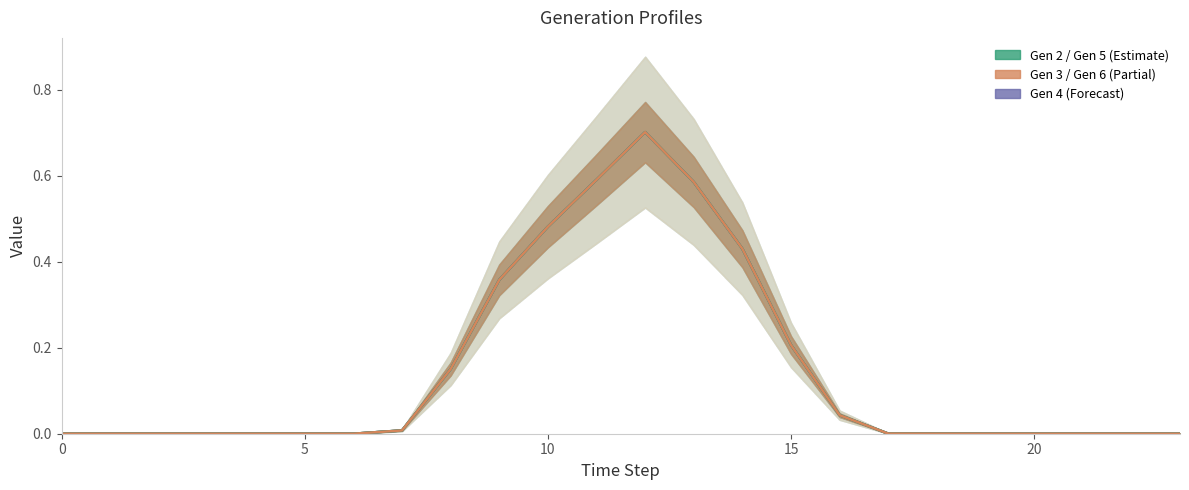

True or false: Gen 3 has a value of 0.0 at 18.

True